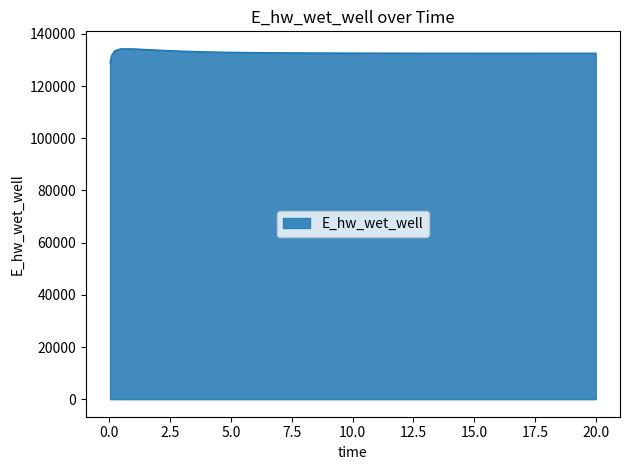

What is the smallest value displayed?

128946.3